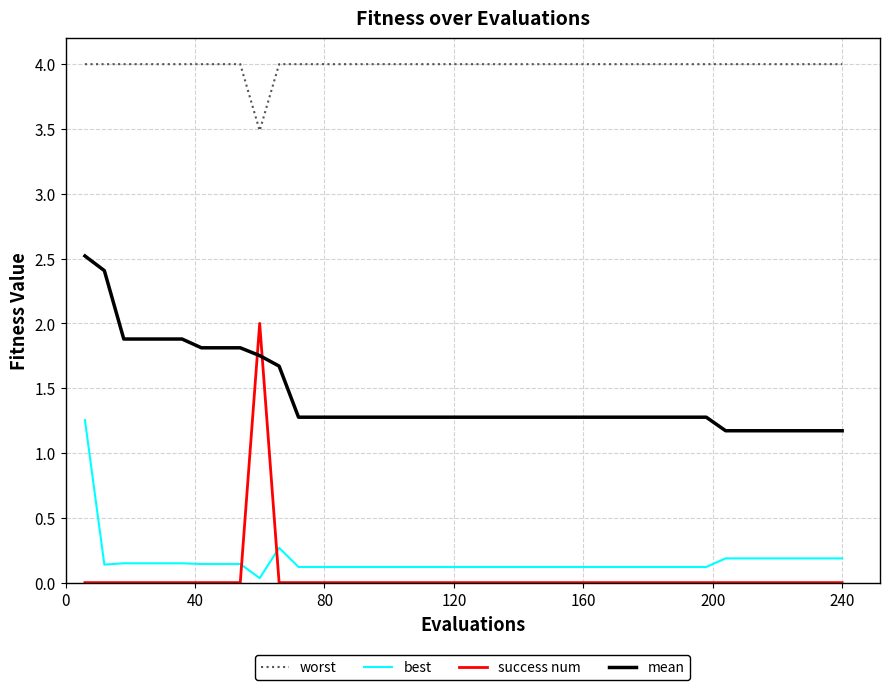

True or false: success num and worst intersect in this chart.

False